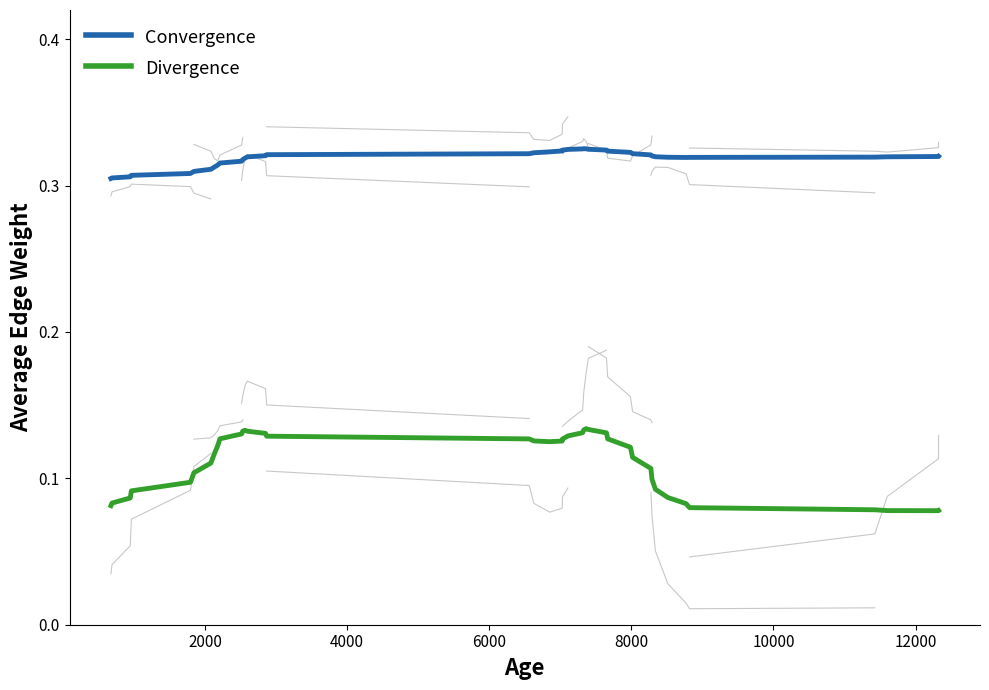

Count the number of data series in this chart.

2